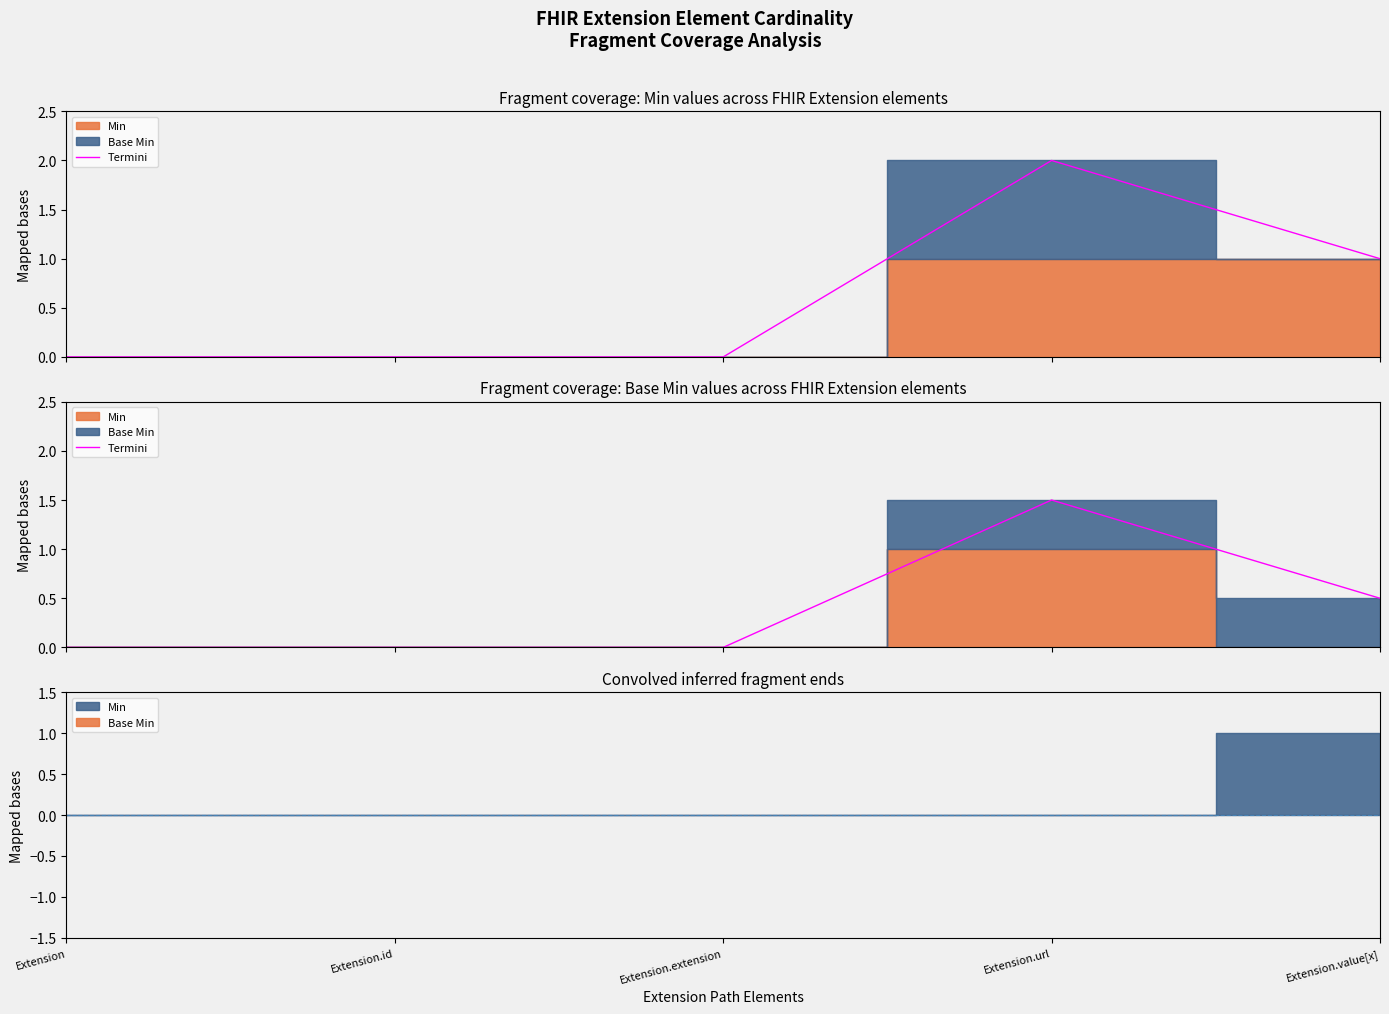

At which category does the chart reach its minimum across all series?

Extension